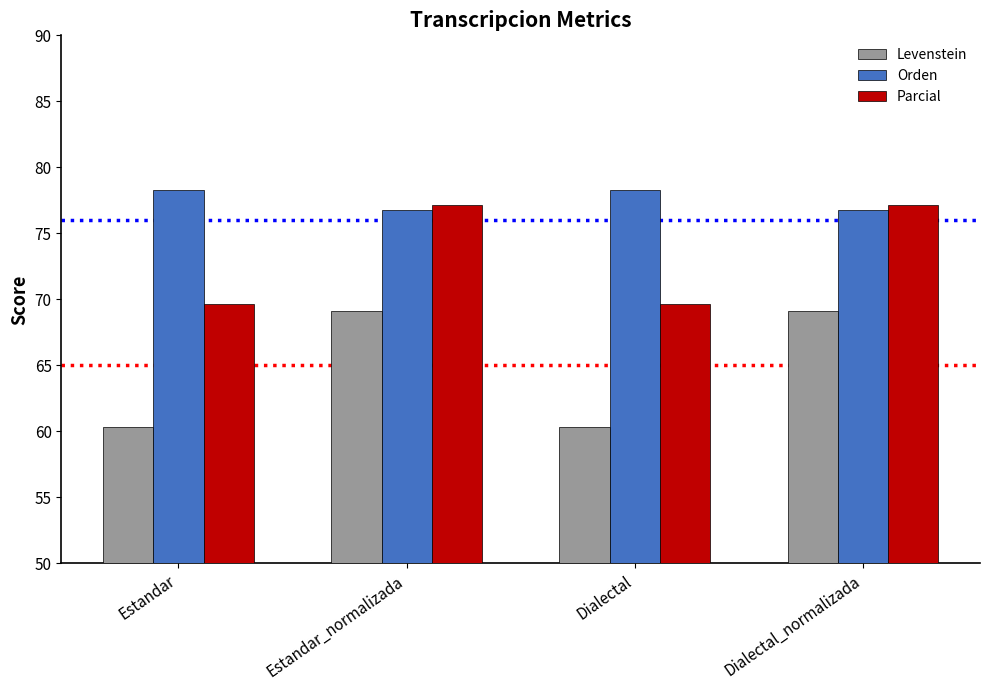

What are all the series names shown in the legend?

Levenstein, Orden, Parcial